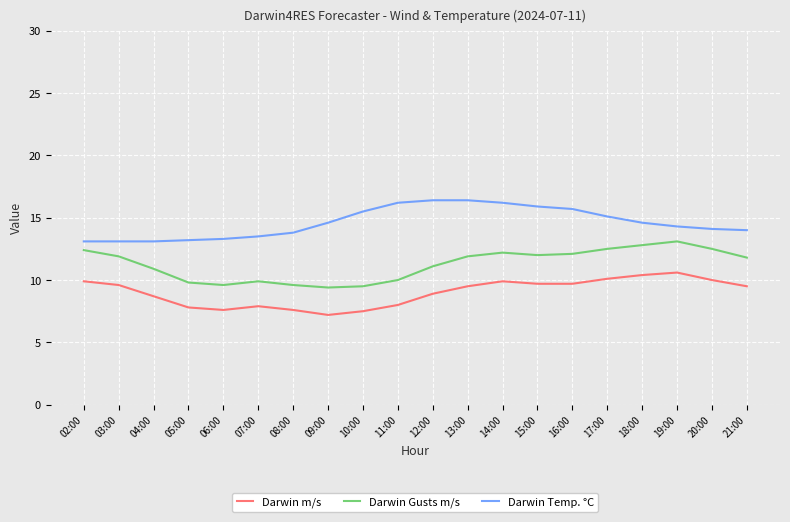

What is the difference between the Darwin m/s values at 16:00 and 05:00?

1.9